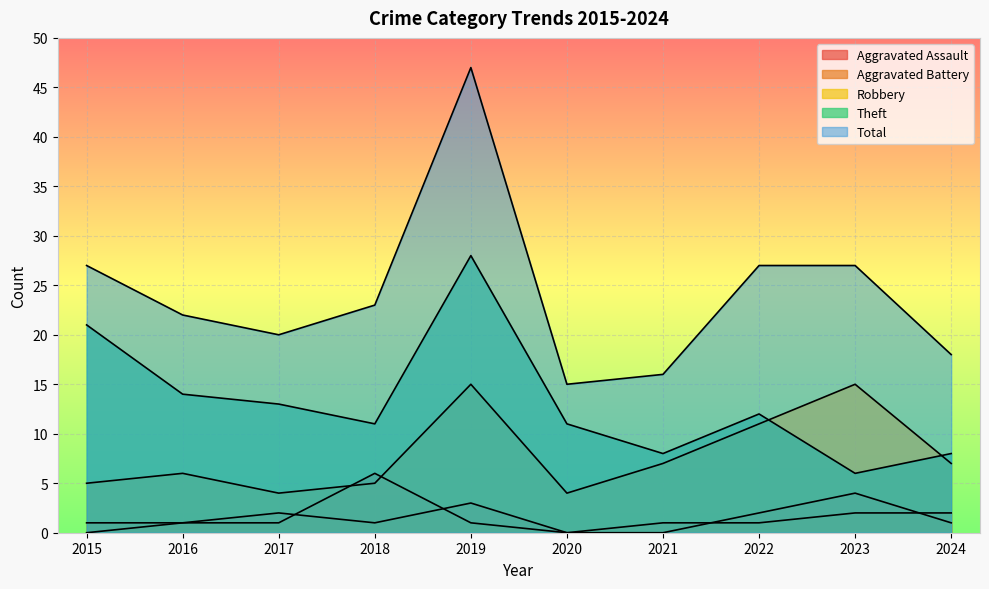

Which series has the largest total across all categories?

Total